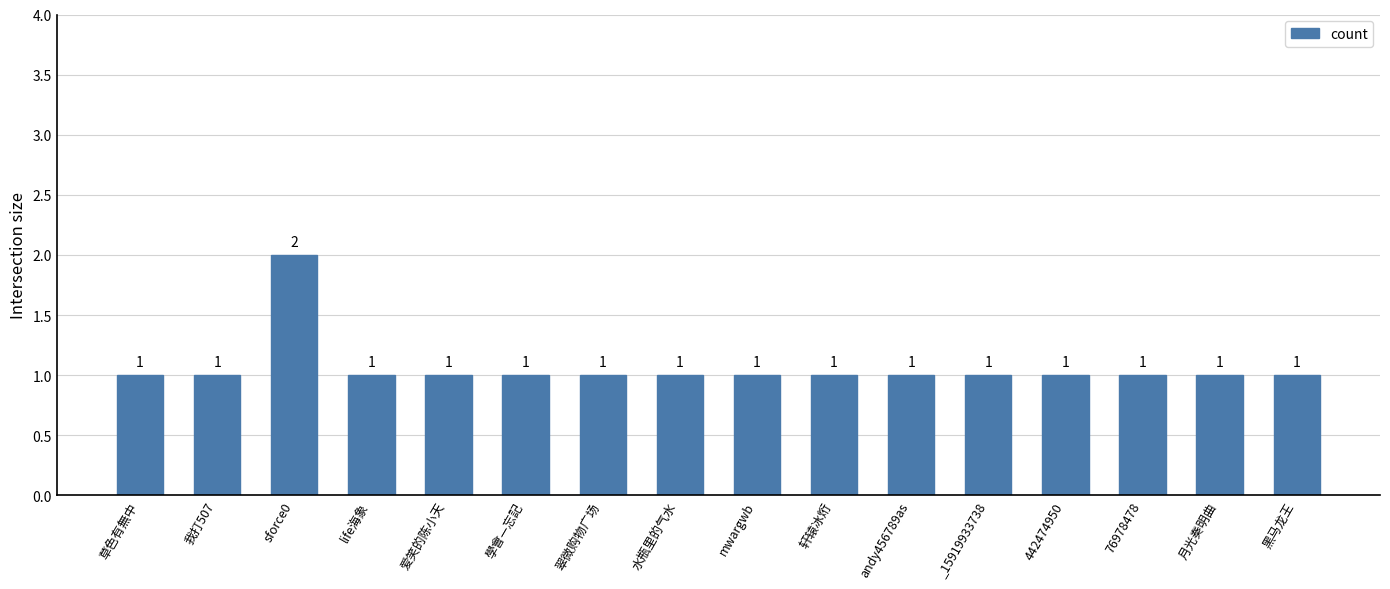

What is the maximum value shown in the chart?

2